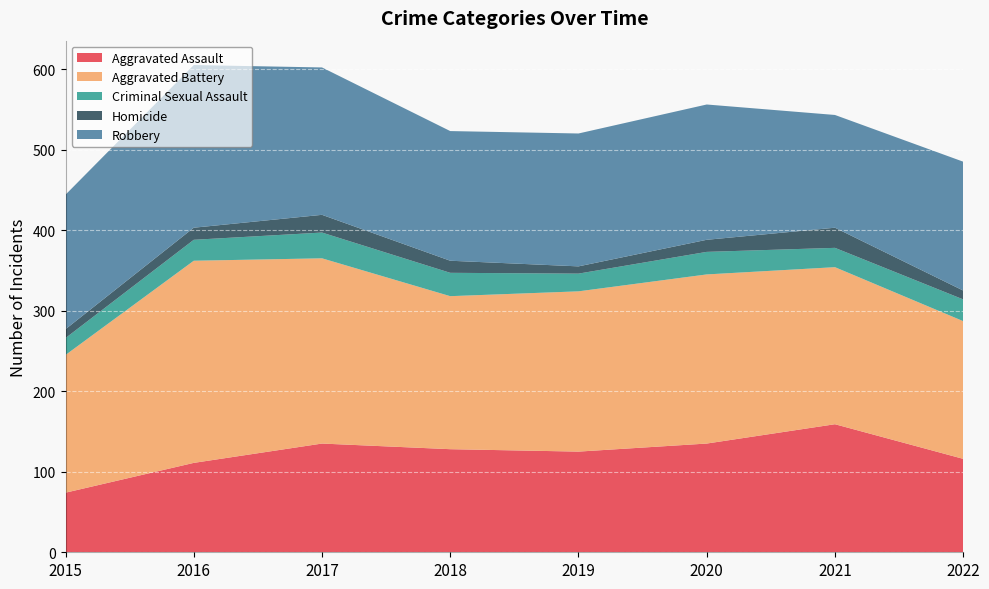

Reading right to left, extract all data points from this chart.

Aggravated Assault: 116	159	135	125	128	135	111	74
Aggravated Battery: 171	195	210	199	190	230	251	171
Criminal Sexual Assault: 27	24	28	22	29	32	26	21
Homicide: 11	25	15	9	15	22	15	11
Robbery: 160	140	168	165	161	183	202	167